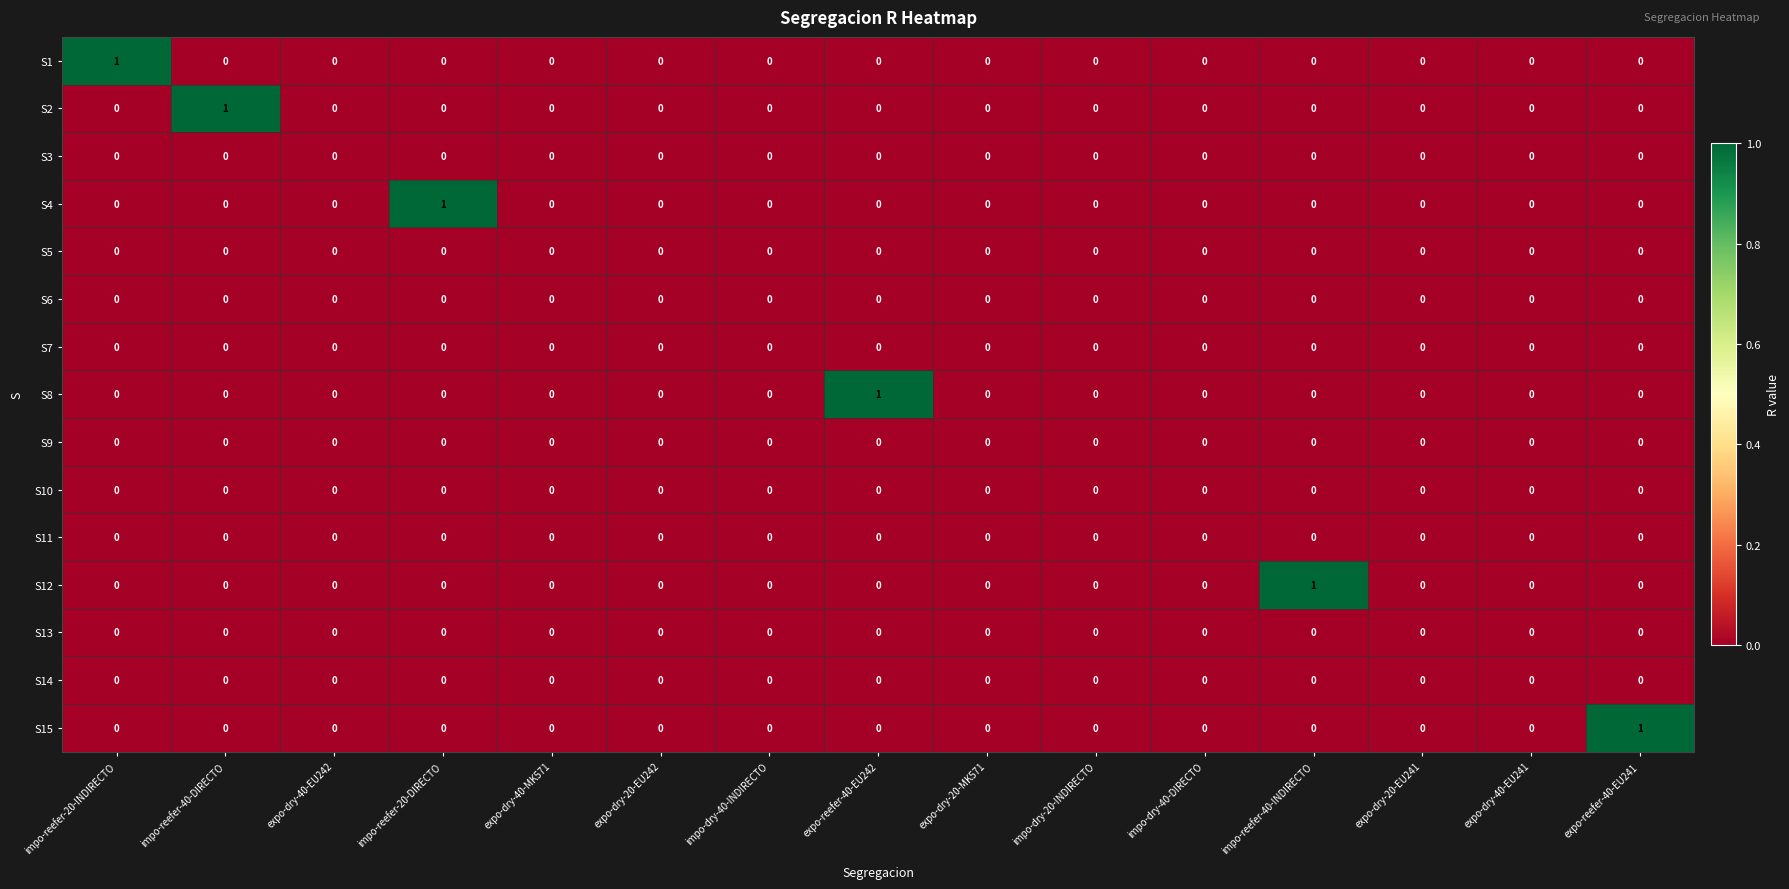

The value of S1 at expo-reefer-40-EU241 is 1. True or false?

False